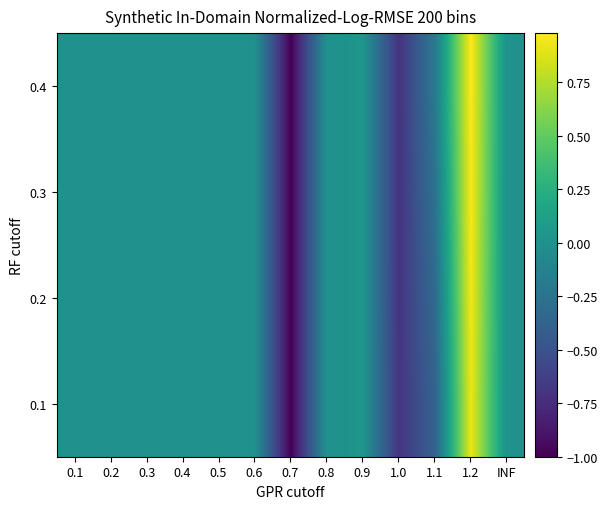

How many series are shown in this chart?

4